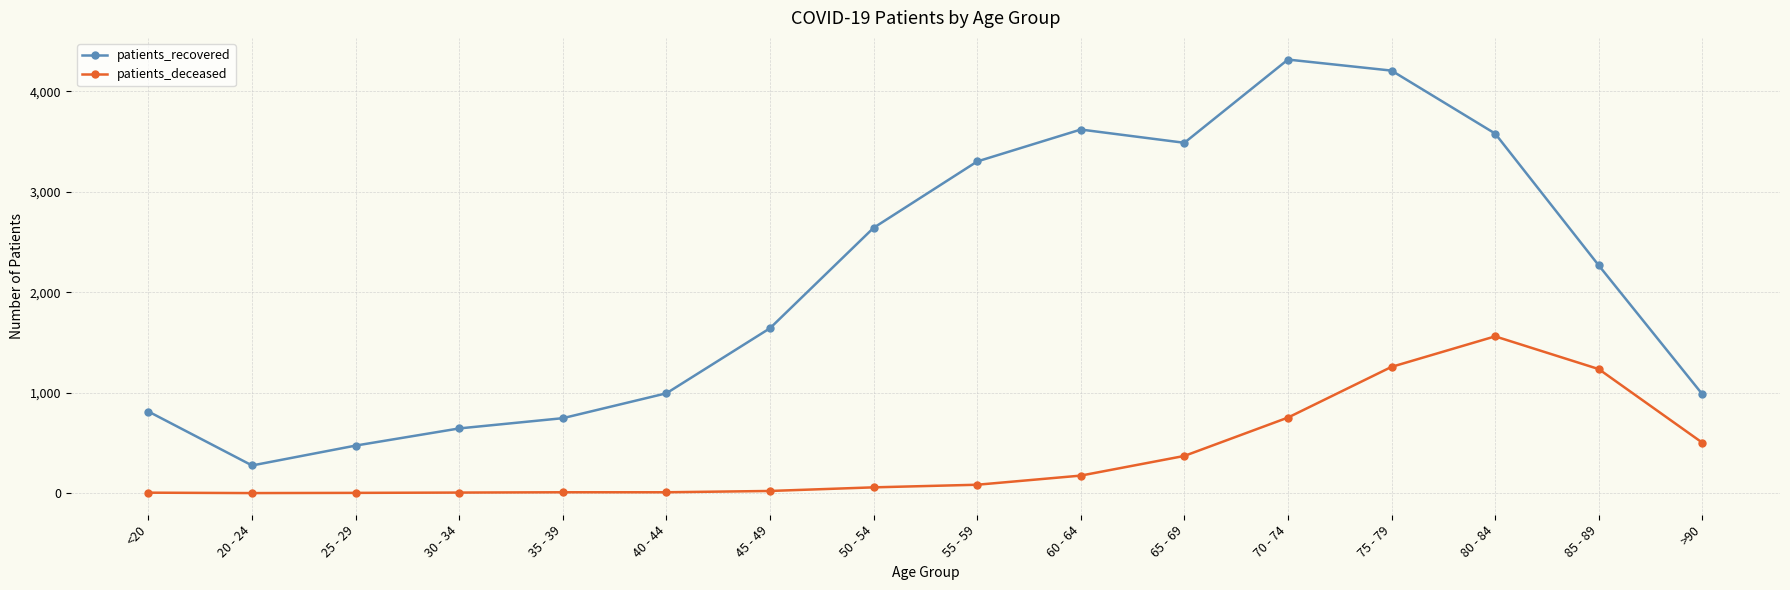

At 85 - 89, list the series in order from largest to smallest.

patients_recovered, patients_deceased